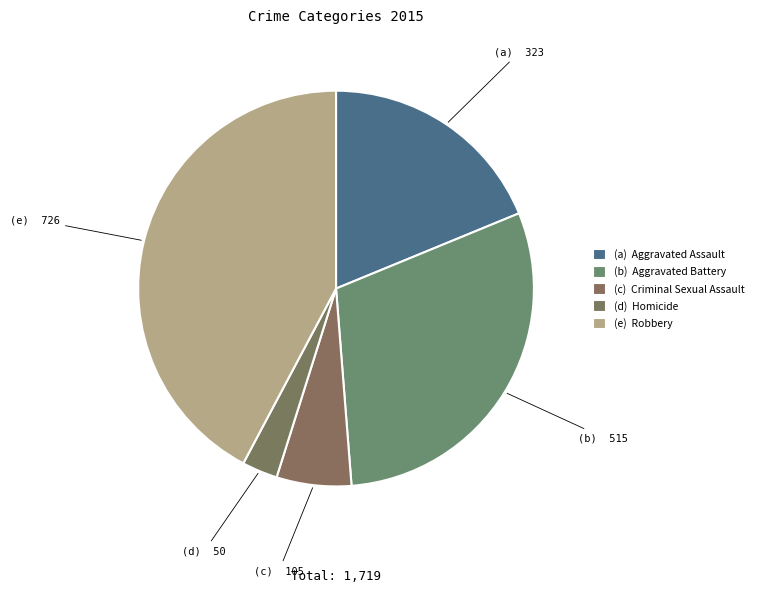

How many segments does this pie chart have?

5